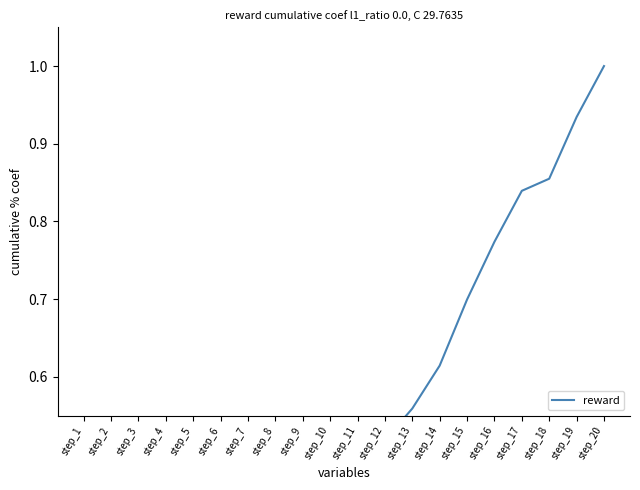

Does the chart have visible grid lines?

No